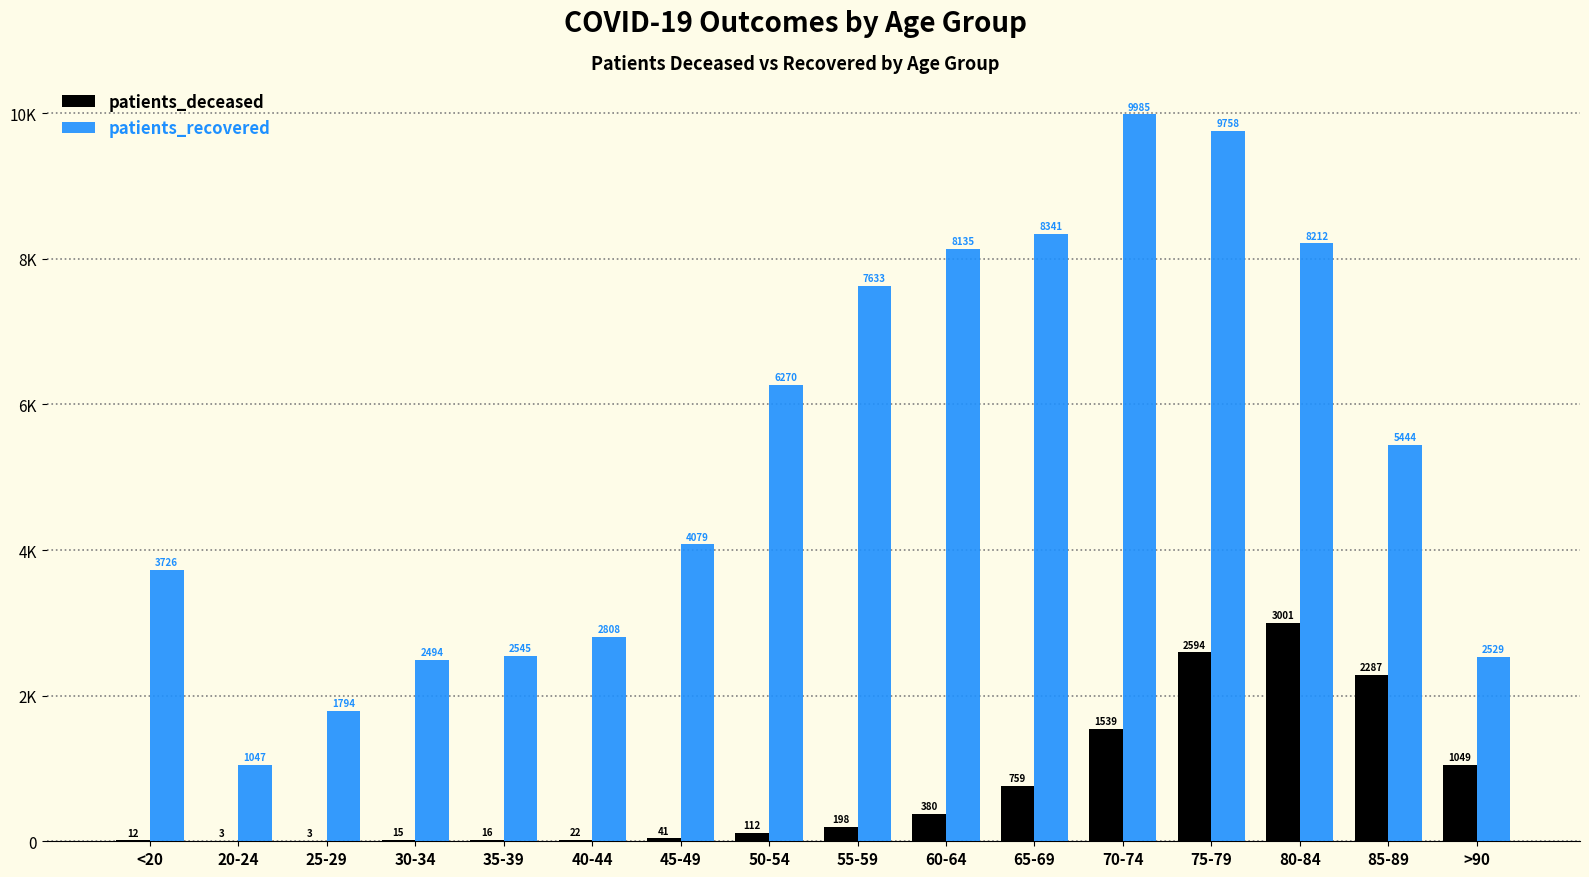

What are all the series names shown in the legend?

patients_deceased, patients_recovered